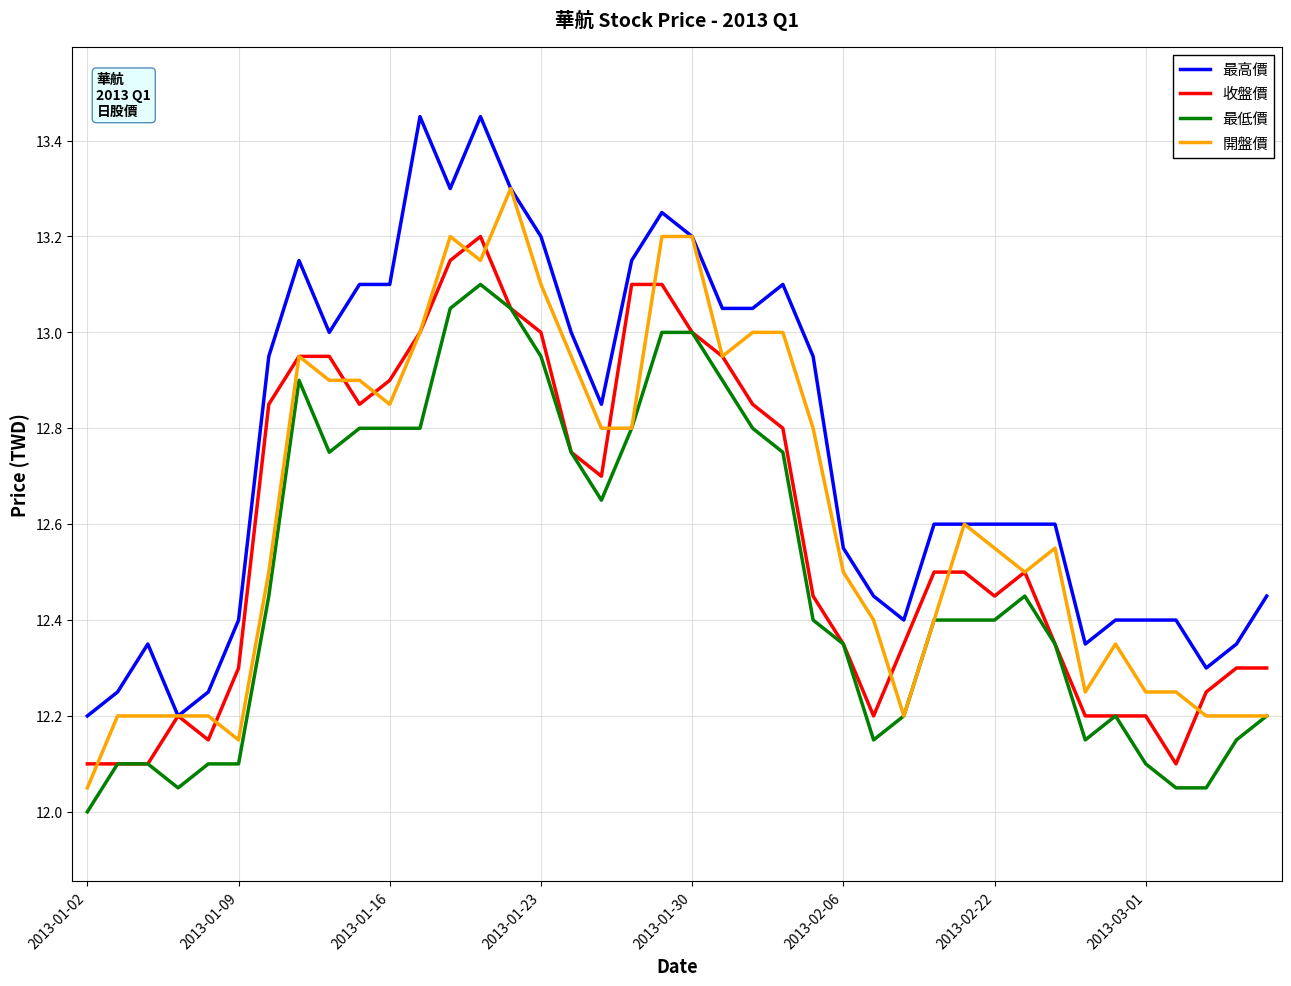

True or false: 最低價 and 最高價 intersect in this chart.

False